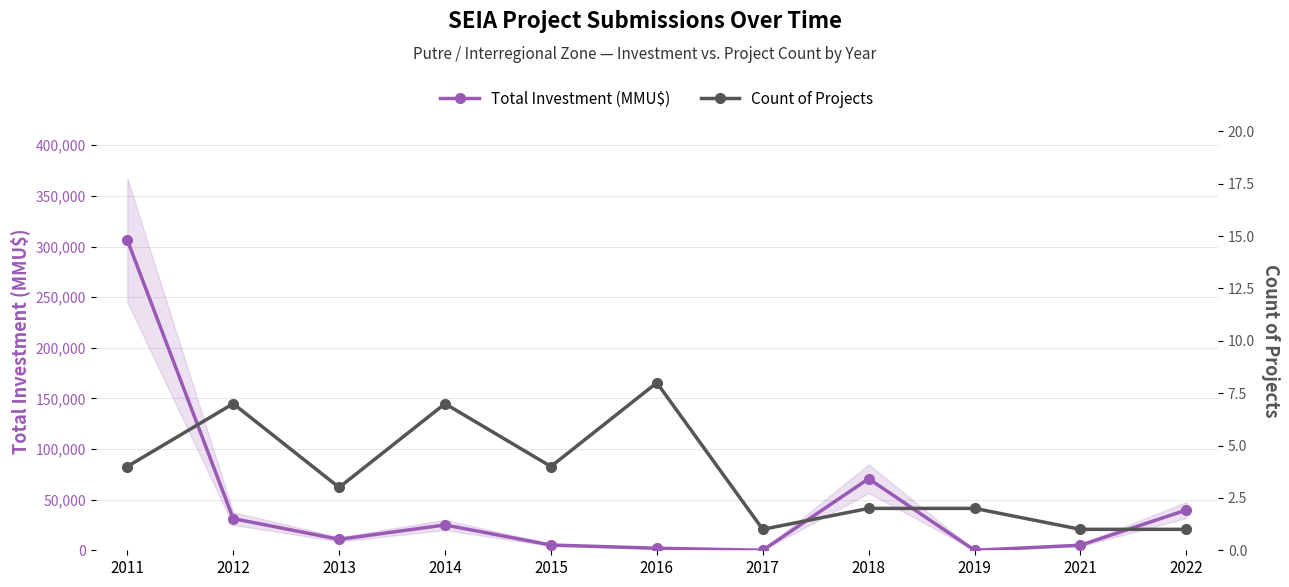

Rank the categories by Count of Projects value from lowest to highest.

2017, 2021, 2022, 2018, 2019, 2013, 2011, 2015, 2012, 2014, 2016